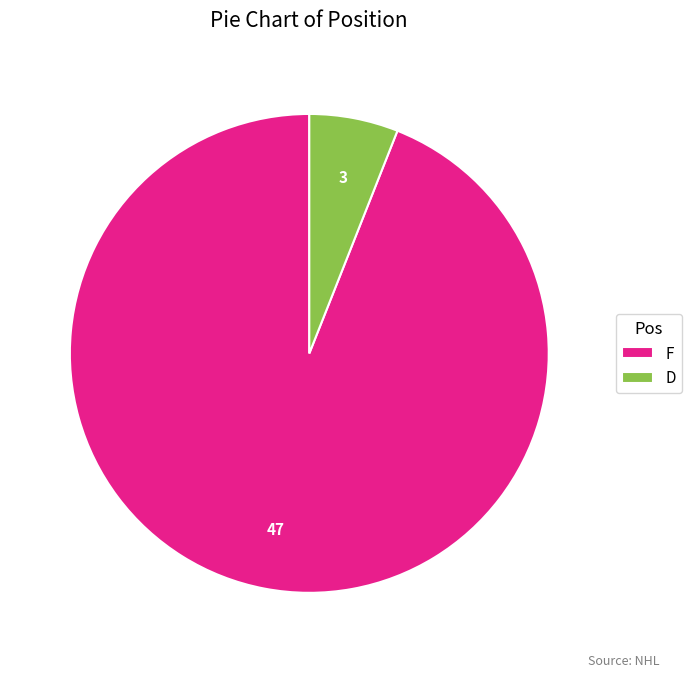

How many segments does this pie chart have?

2